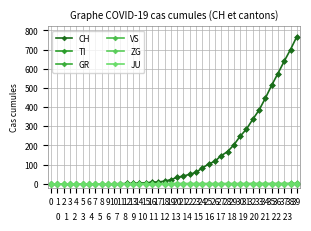

Does the chart have visible grid lines?

Yes